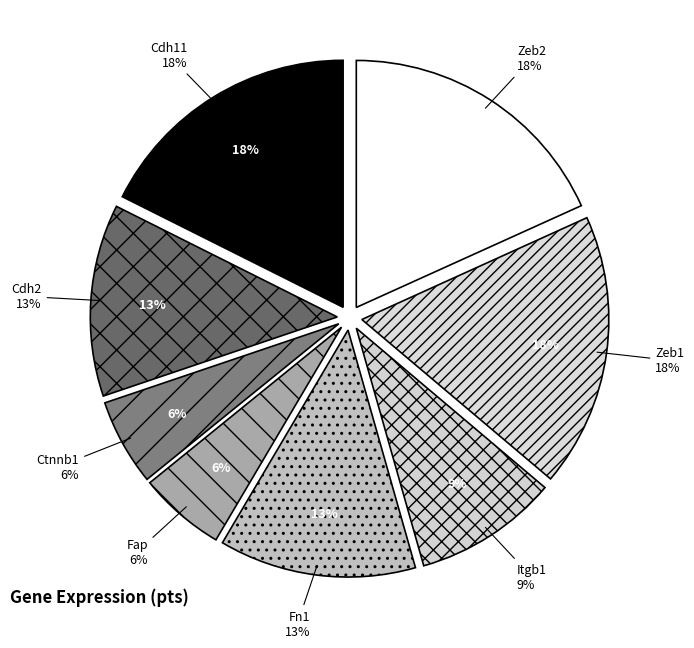

What portion of the pie excludes Ctnnb1?

94.3%